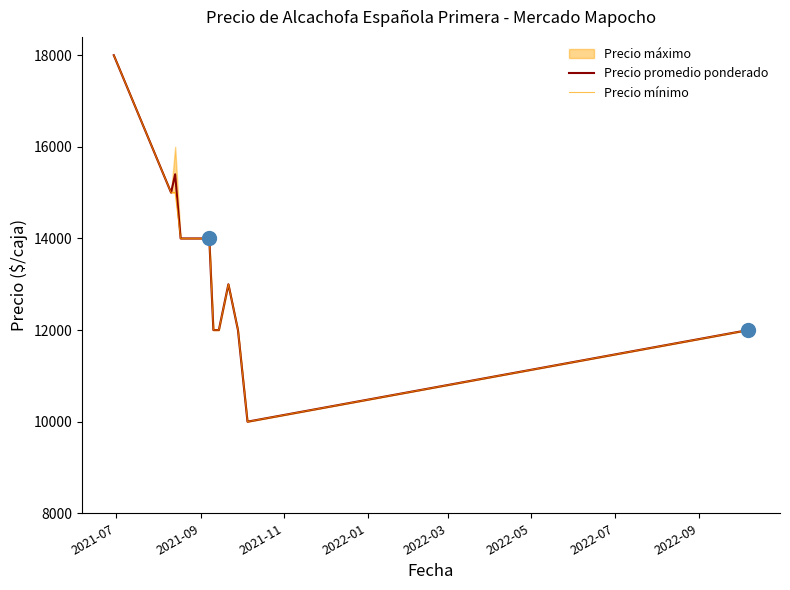

What is the lowest value of the Precio mínimo series?

10000